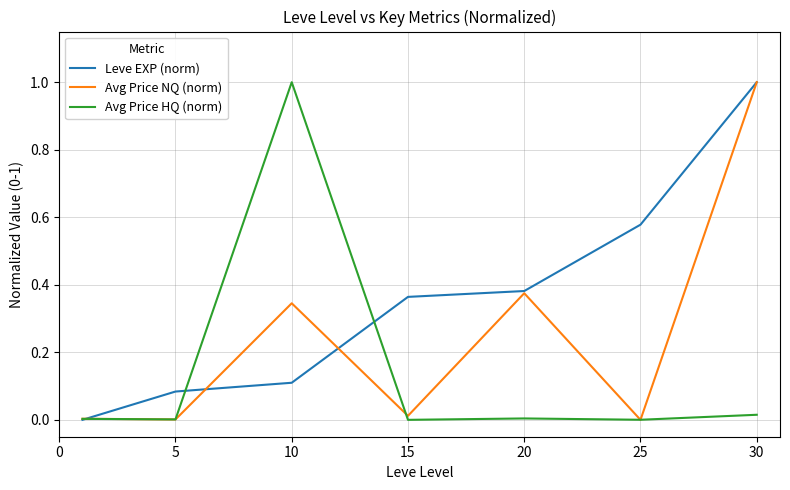

In Avg Price NQ (norm), how many points are higher than both neighbors (excluding endpoints)?

2